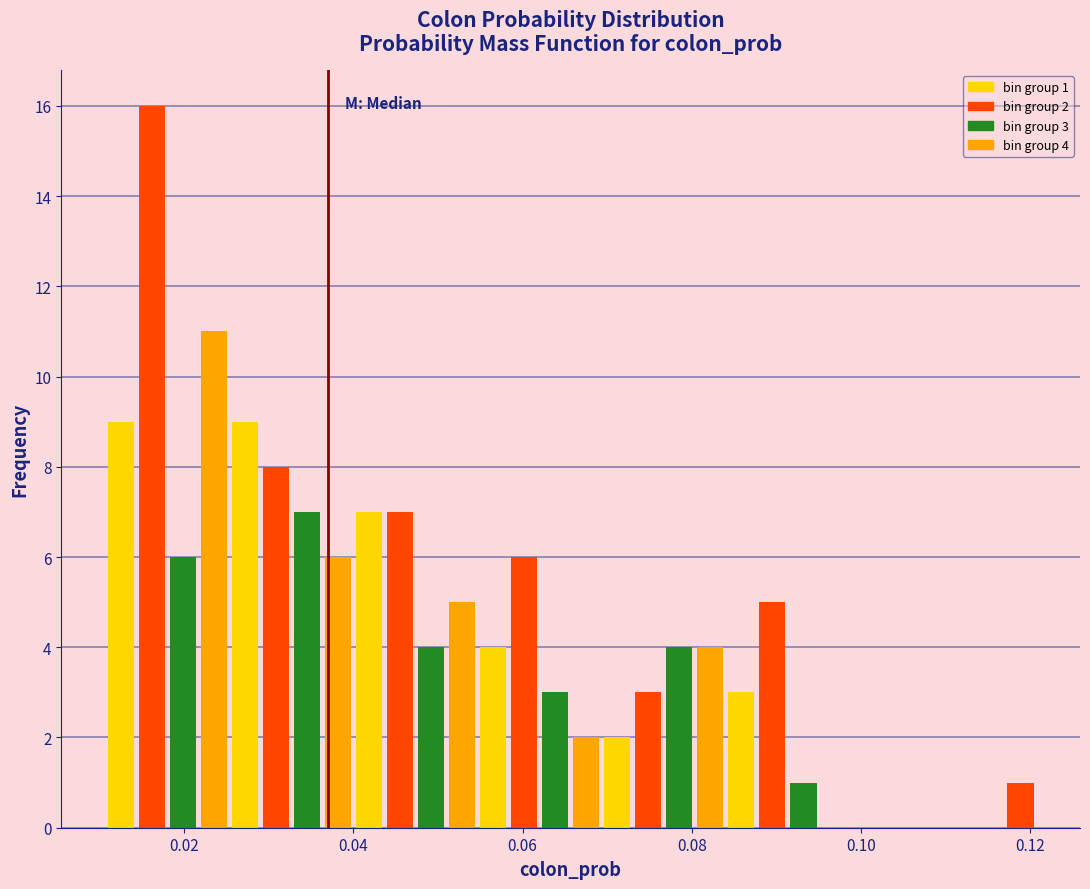

Read against the x-axis, roughly where is the centre of the tallest bar?

0.016